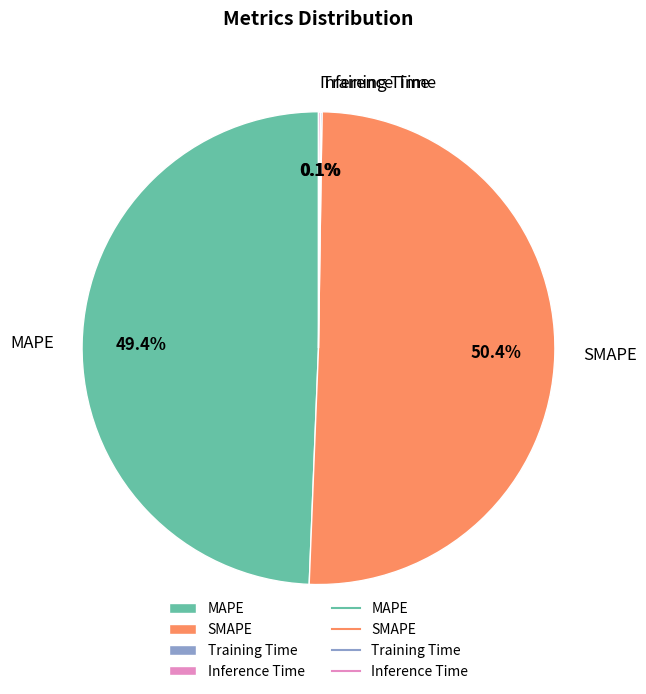

Which slice is the largest?

SMAPE